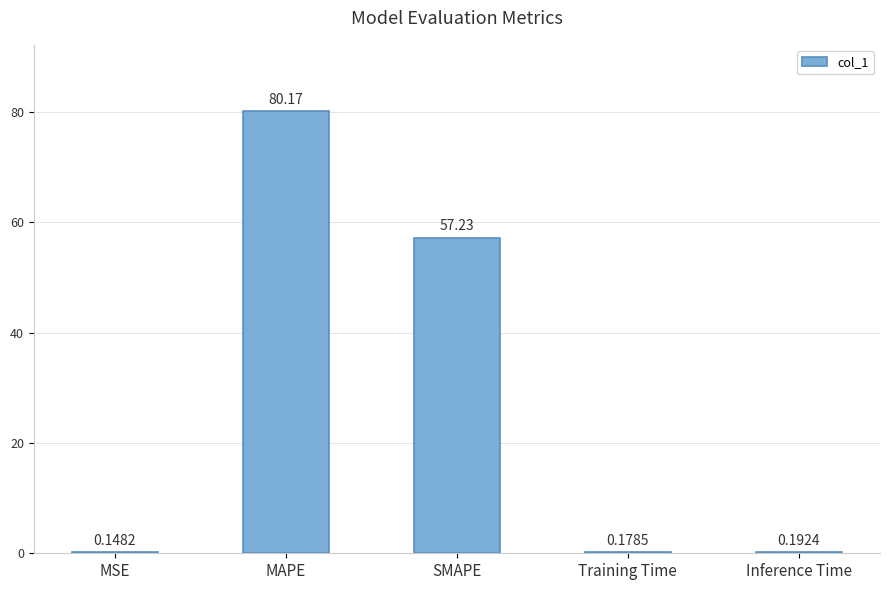

At which label is the value closest to 40?

SMAPE